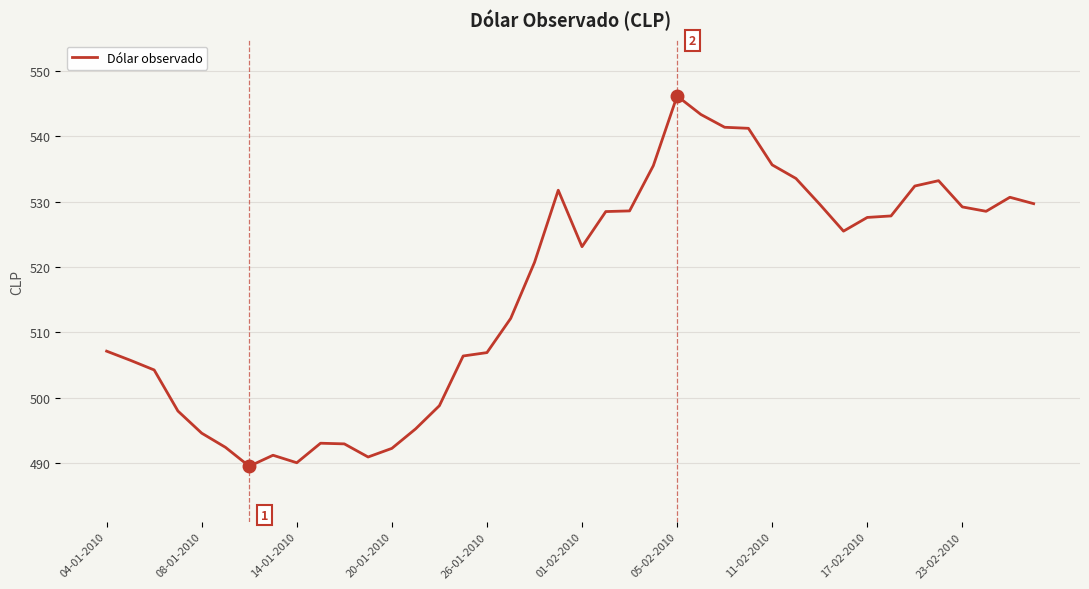

How many lines are shown in the chart?

1